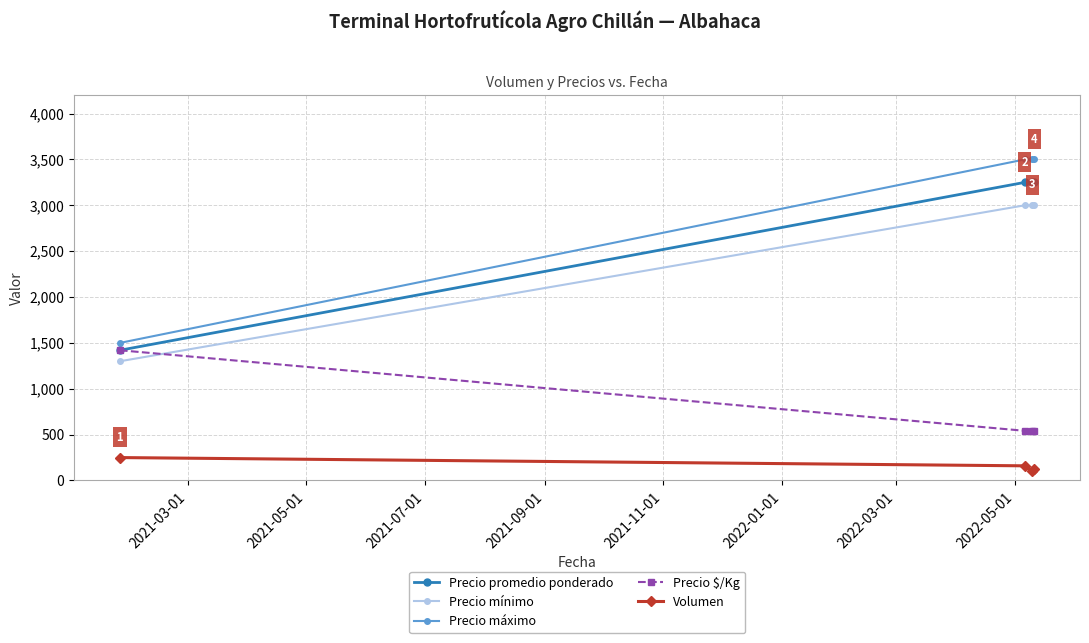

What is the greatest value displayed?

3500